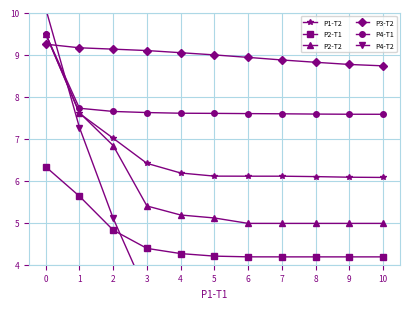

What is the total value across all series at 1?

45.0